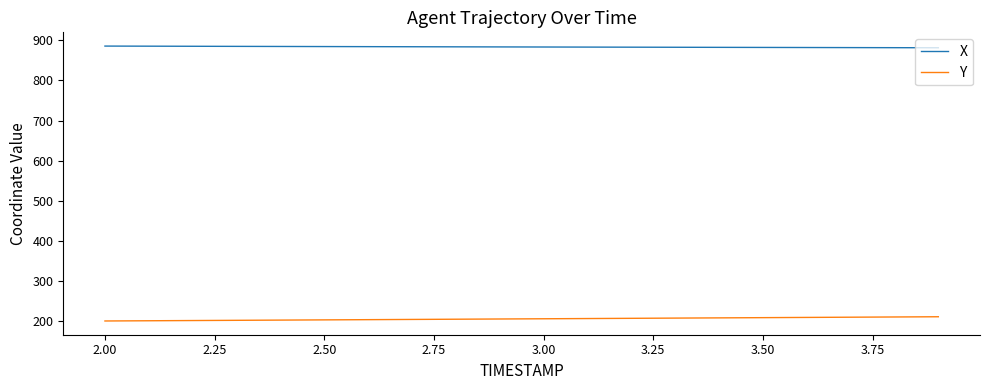

What is the minimum value shown in the chart?

199.7